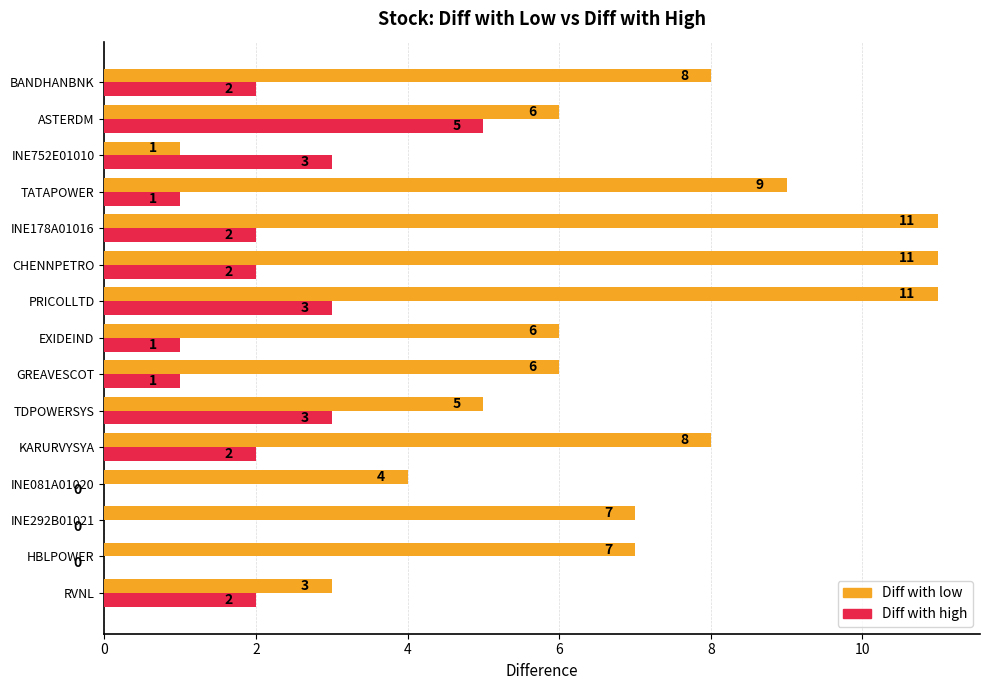

What is the approximate value of Diff with high at TDPOWERSYS?

3